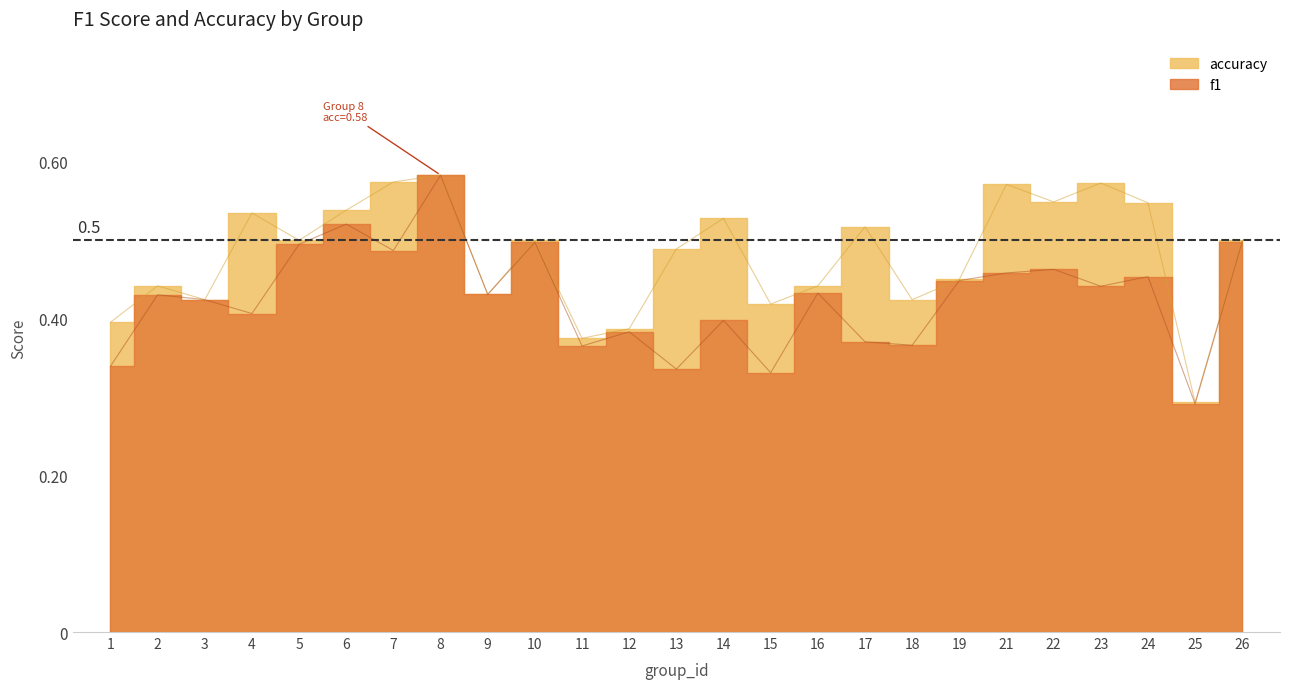

Reading right to left, list all the values displayed in this chart.

f1: 0.5	0.3	0.5	0.4	0.5	0.5	0.4	0.4	0.4	0.4	0.3	0.4	0.3	0.4	0.4	0.5	0.4	0.6	0.5	0.5	0.5	0.4	0.4	0.4	0.3
accuracy: 0.5	0.3	0.5	0.6	0.5	0.6	0.5	0.4	0.5	0.4	0.4	0.5	0.5	0.4	0.4	0.5	0.4	0.6	0.6	0.5	0.5	0.5	0.4	0.4	0.4